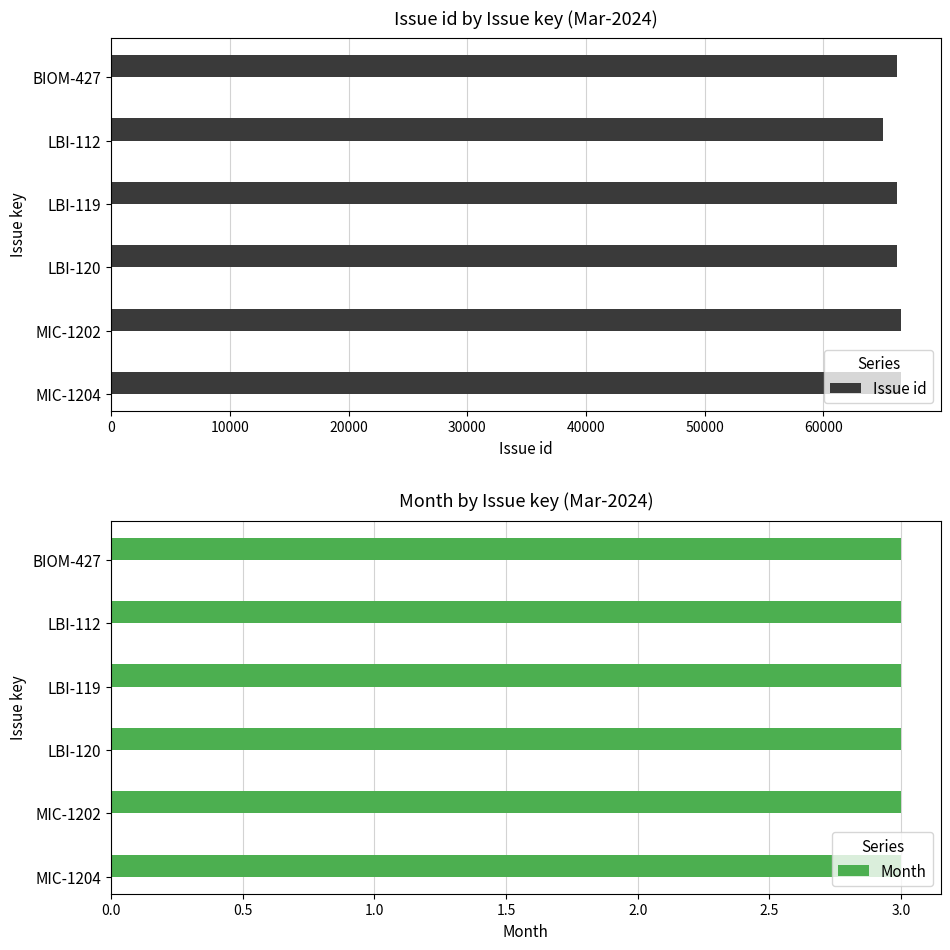

What is the value of the Issue id bar at the 5th from the left?

65014.0